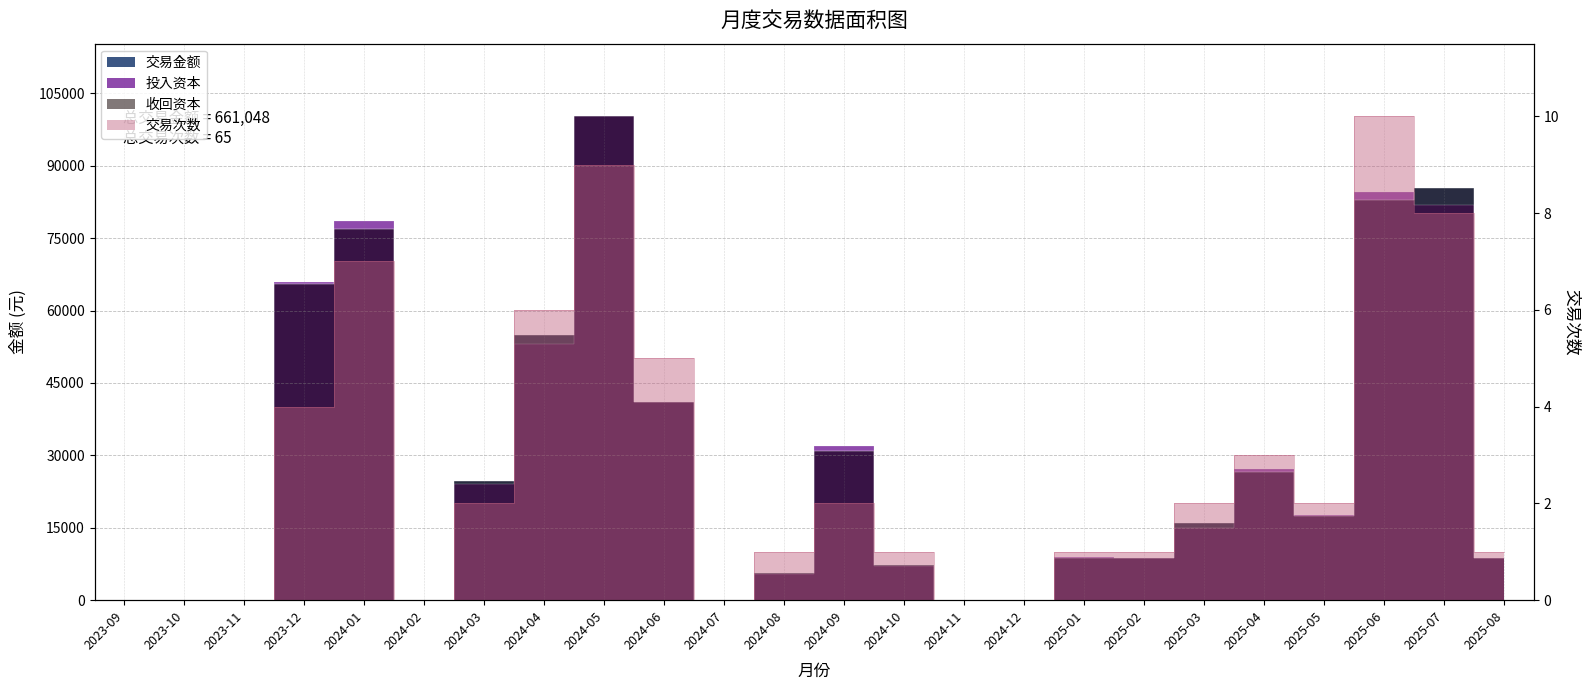

The value of 交易金额 at 2025-05 is 17518. True or false?

True